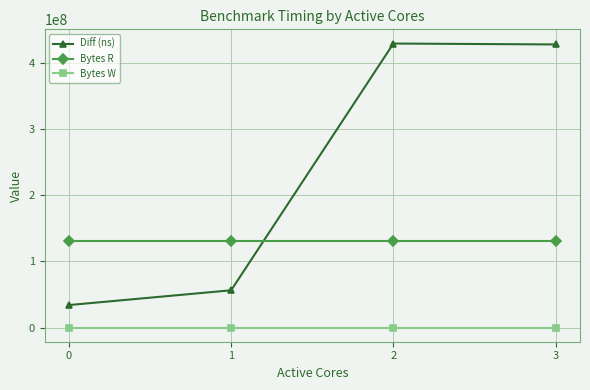

Rank the series at 2 from lowest to highest value.

Bytes W, Bytes R, Diff (ns)